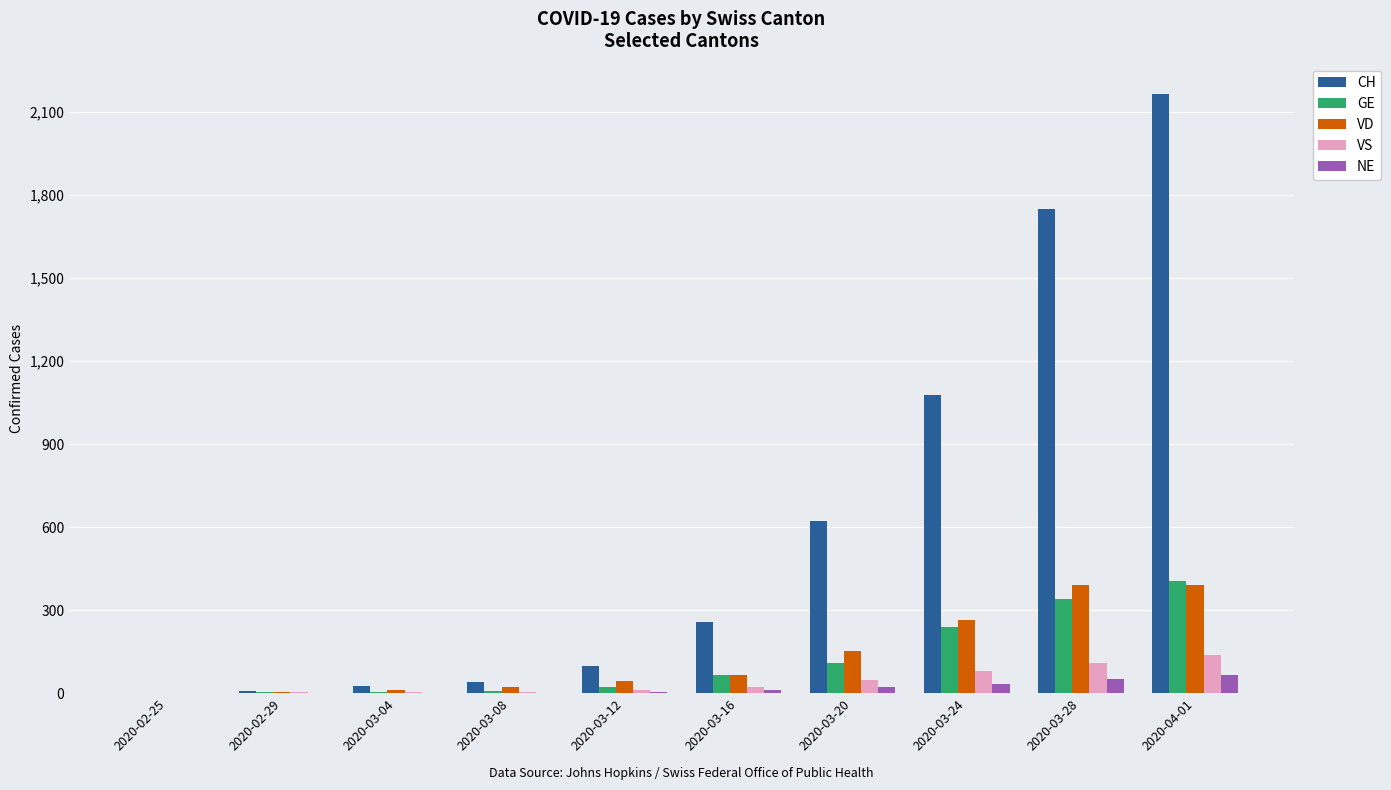

What is the difference between the VD values at 2020-03-04 and 2020-03-20?

141